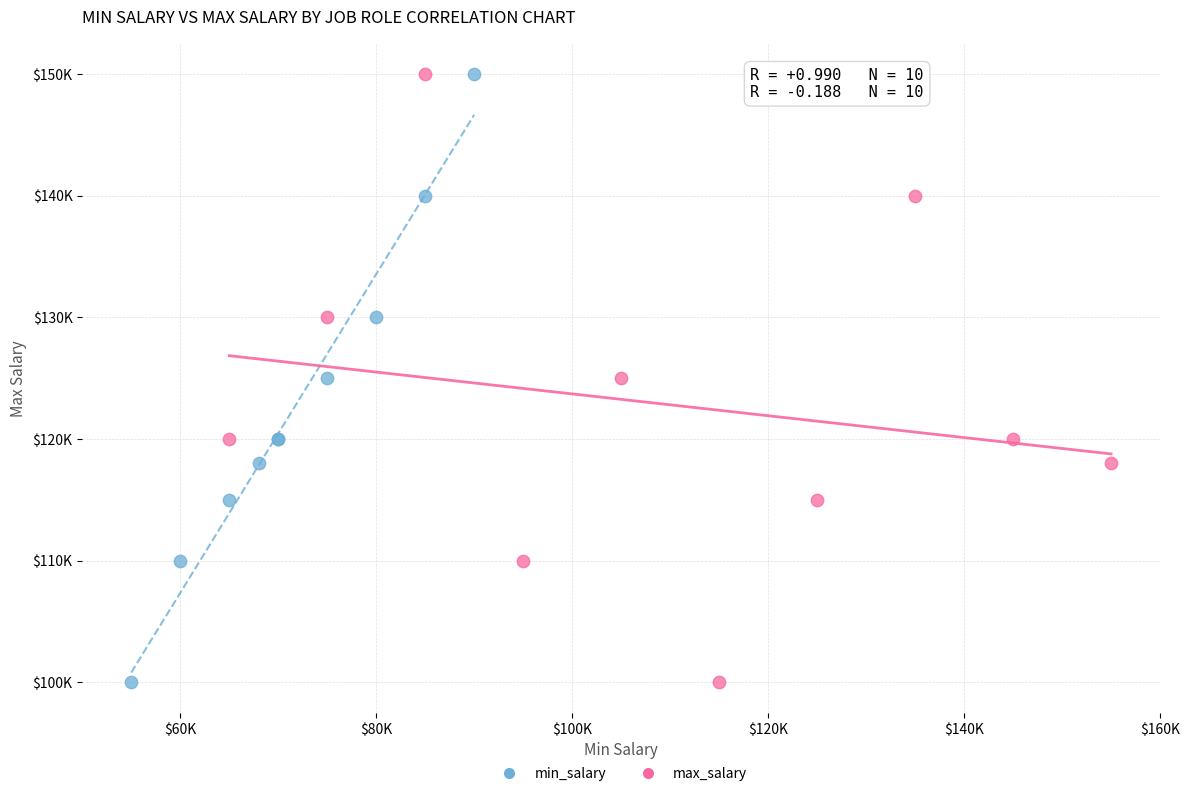

What are all the series names shown in the legend?

min_salary, max_salary